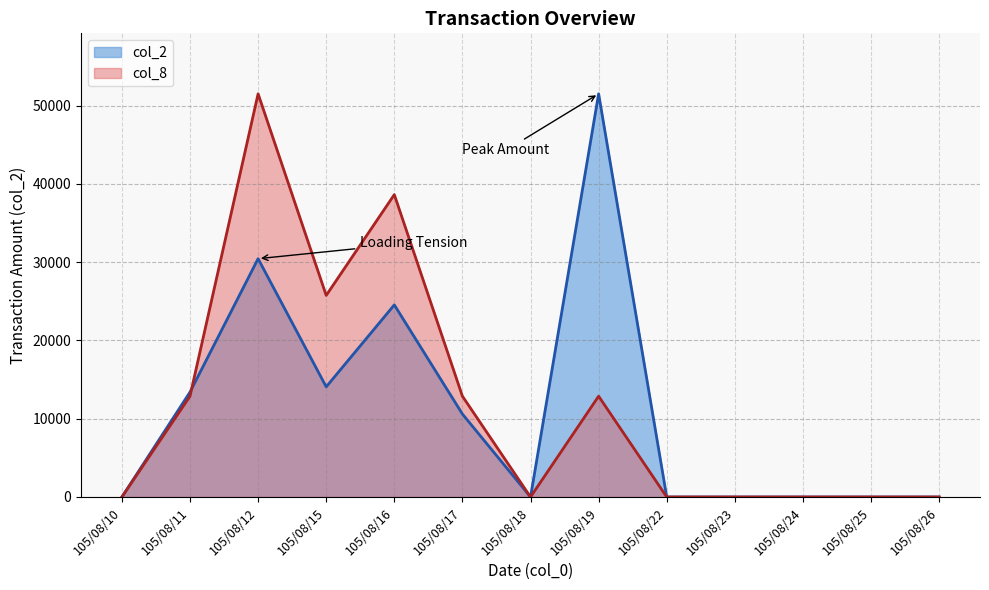

The value of col_2 at 105/08/10 is 0. True or false?

True